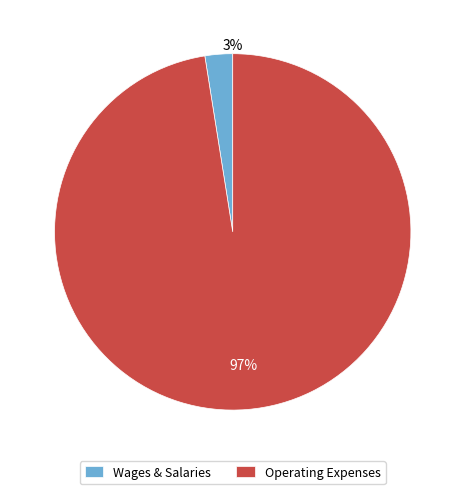

Which slice is the smallest?

Wages & Salaries